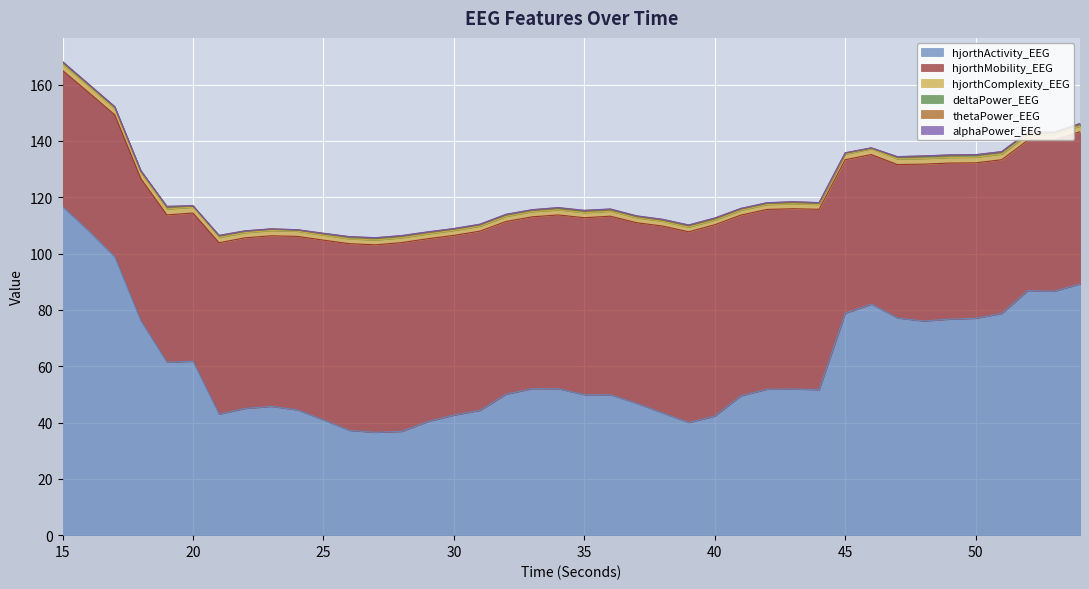

At which label does hjorthComplexity_EEG reach its peak?

15